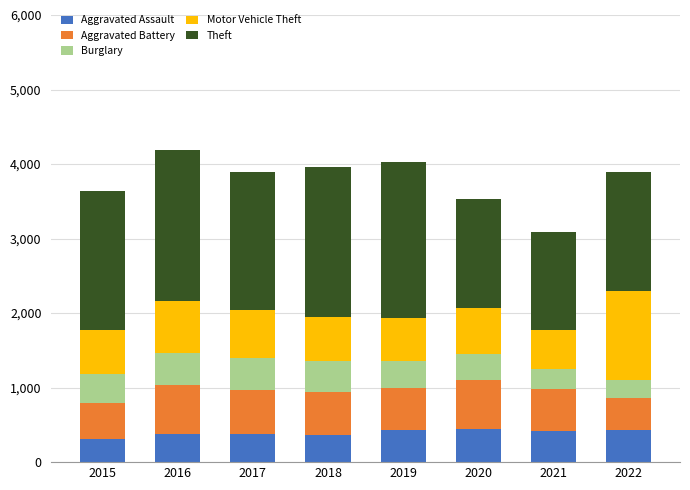

How many bars are there in total?

8